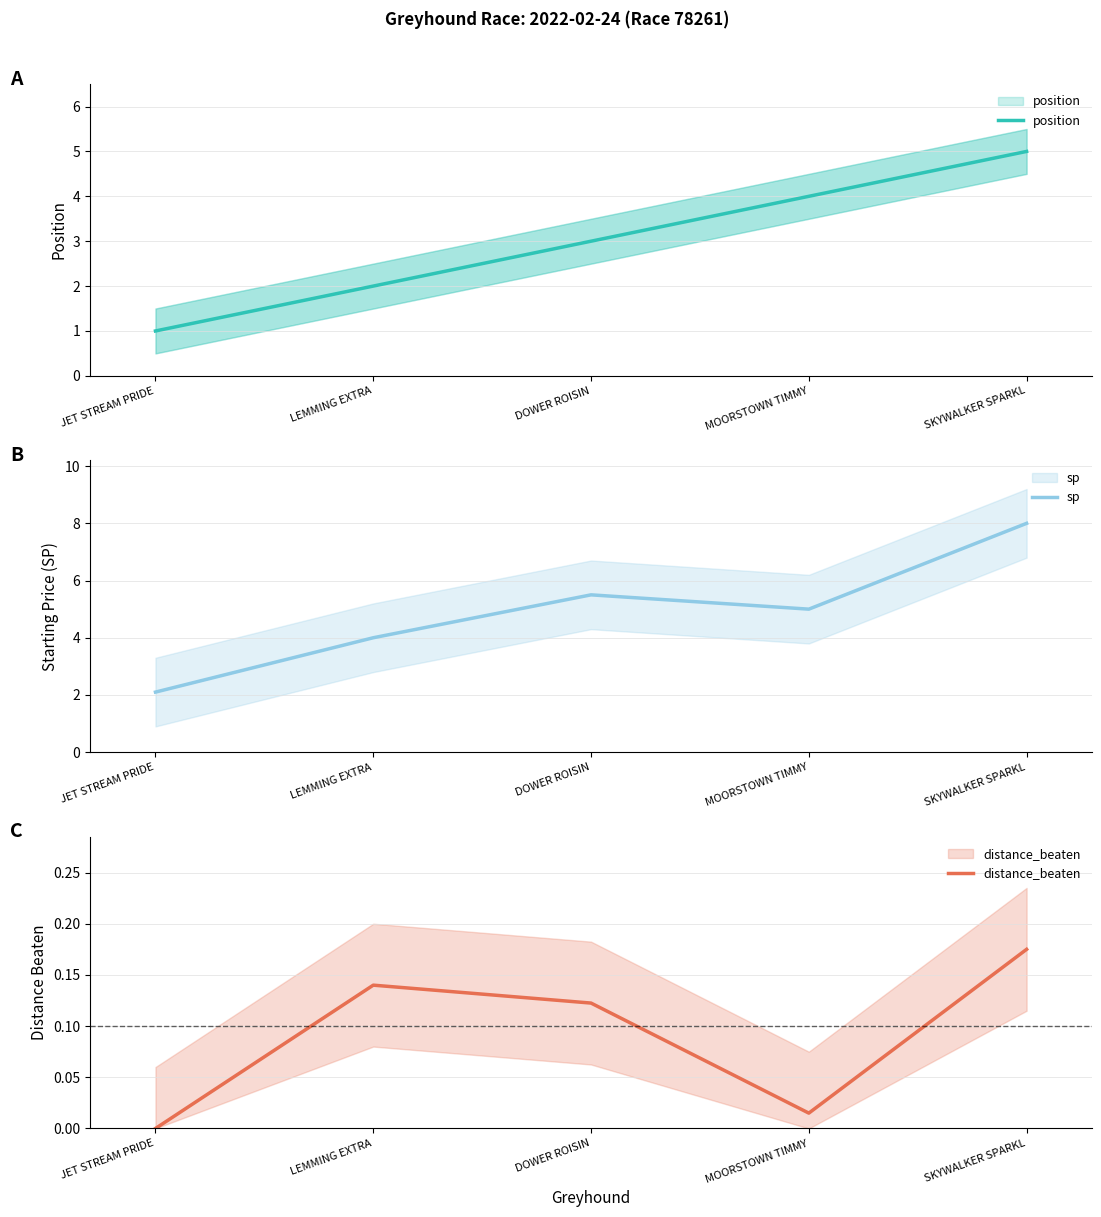

What is the total value across all series at DOWER ROISIN?

8.6